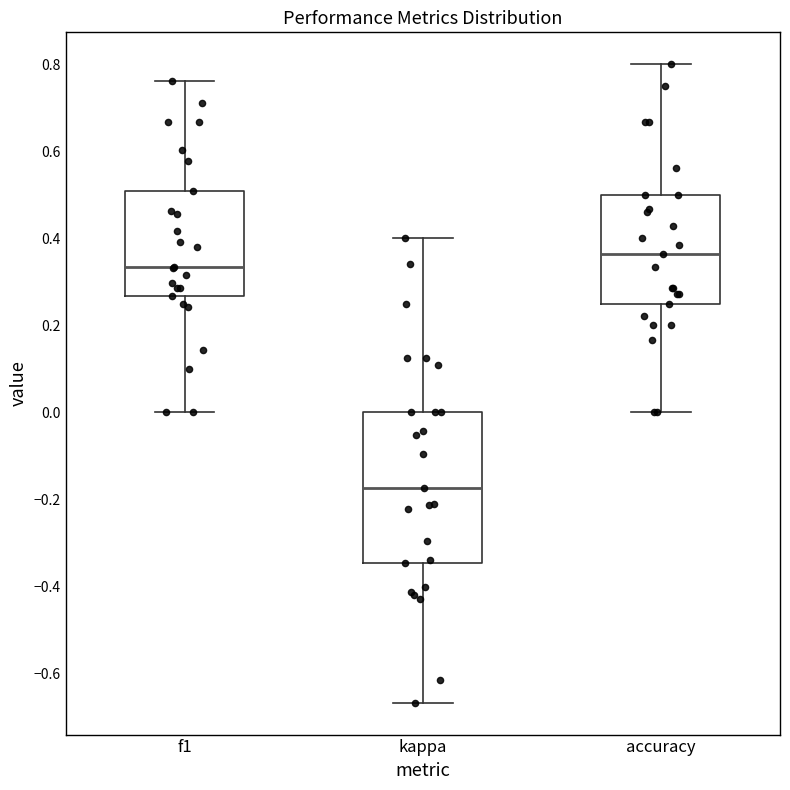

Which box is the tallest, from its lower edge to its upper edge?

kappa